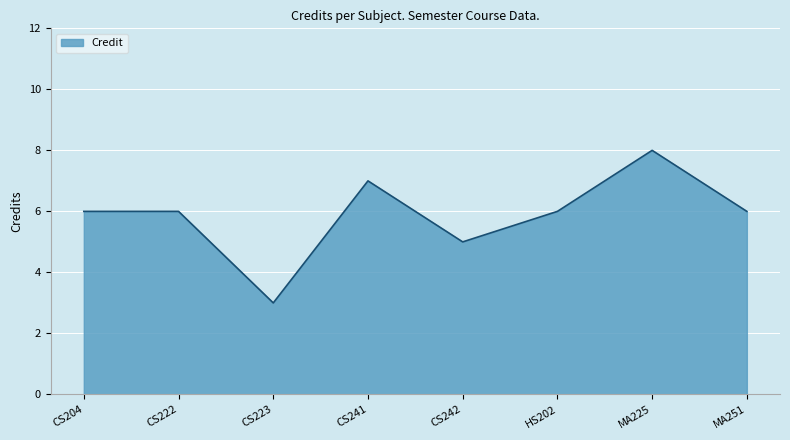

What is the sum of the values at CS204 and HS202?

12